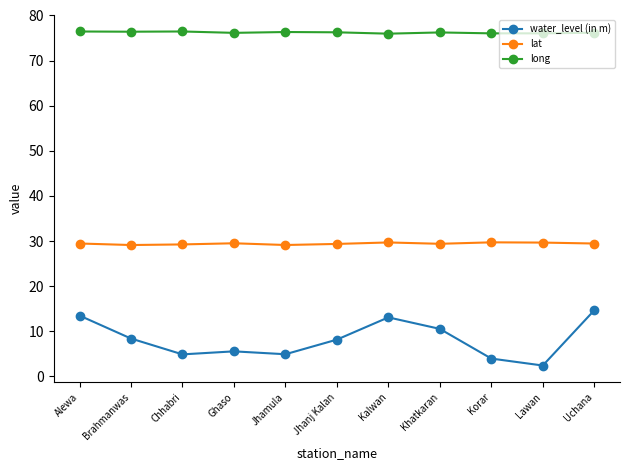

Is this an area chart (filled region under the line)?

No